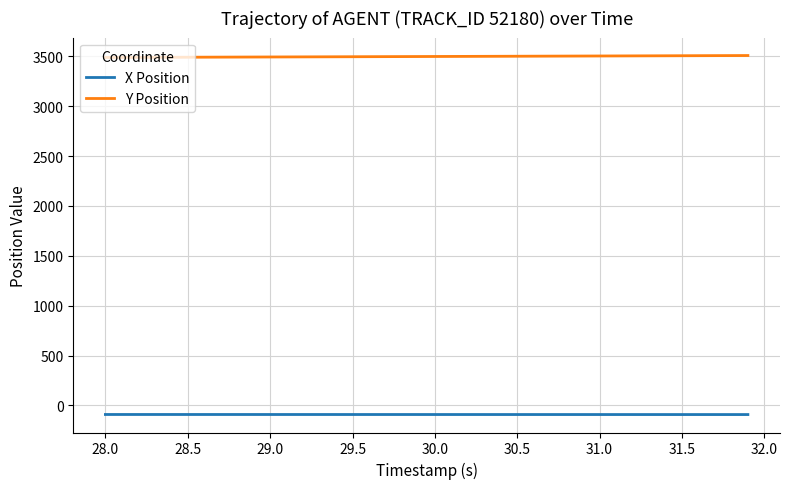

True or false: Y Position and X Position cross at least once.

False